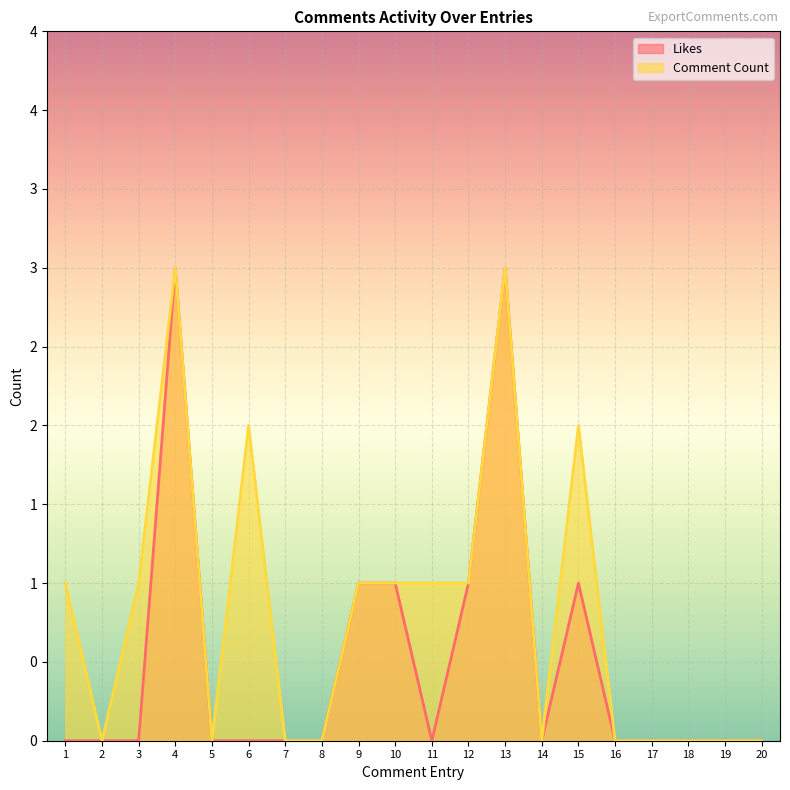

List the labels in order of Likes value, largest first.

4, 13, 9, 10, 12, 15, 1, 2, 3, 5, 6, 7, 8, 11, 14, 16, 17, 18, 19, 20